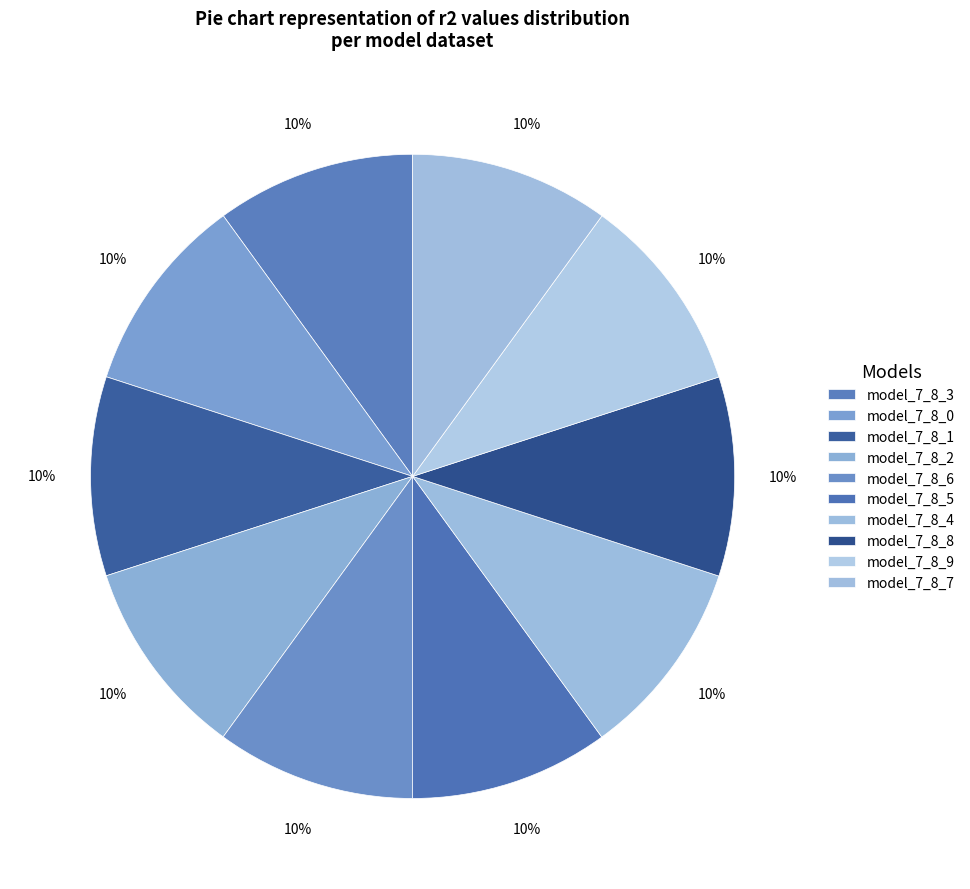

What is the largest slice in the pie chart?

model_7_8_9